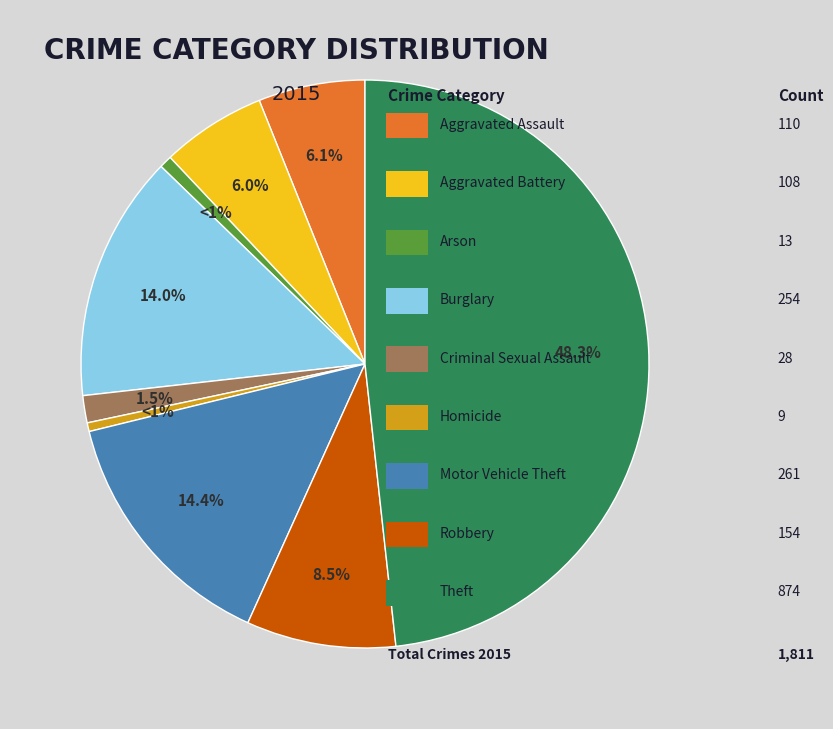

Is there a majority slice in this chart?

No